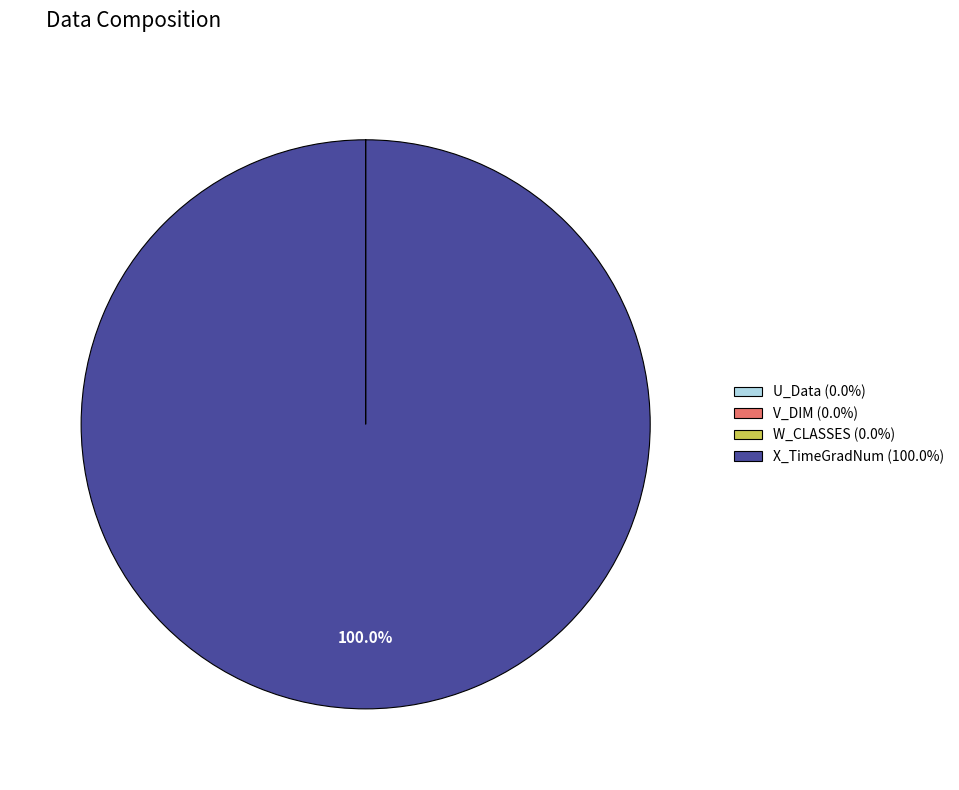

Is there any slice that represents more than half of the pie?

Yes